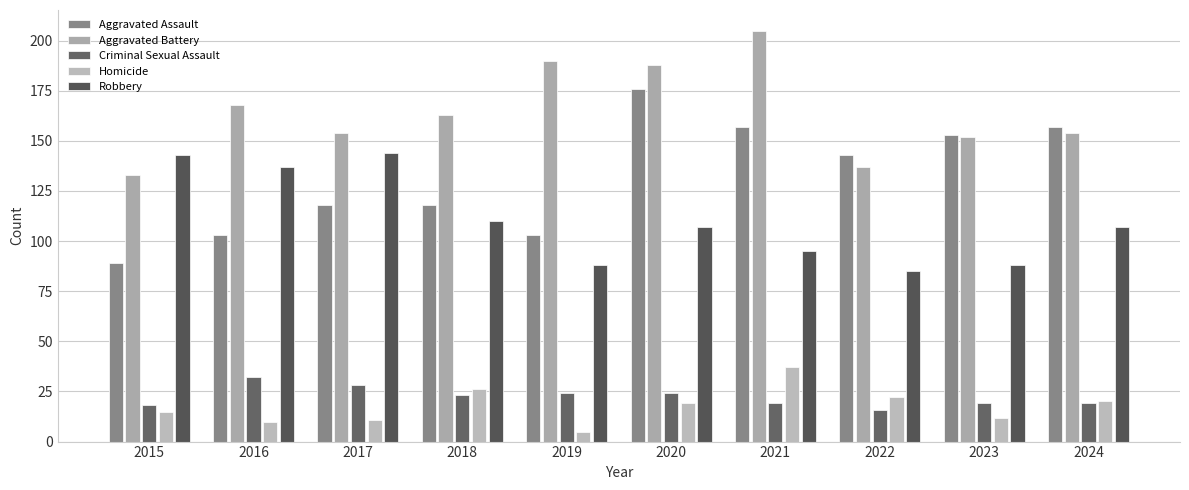

True or false: Robbery has a value of 23 at 2018.

False